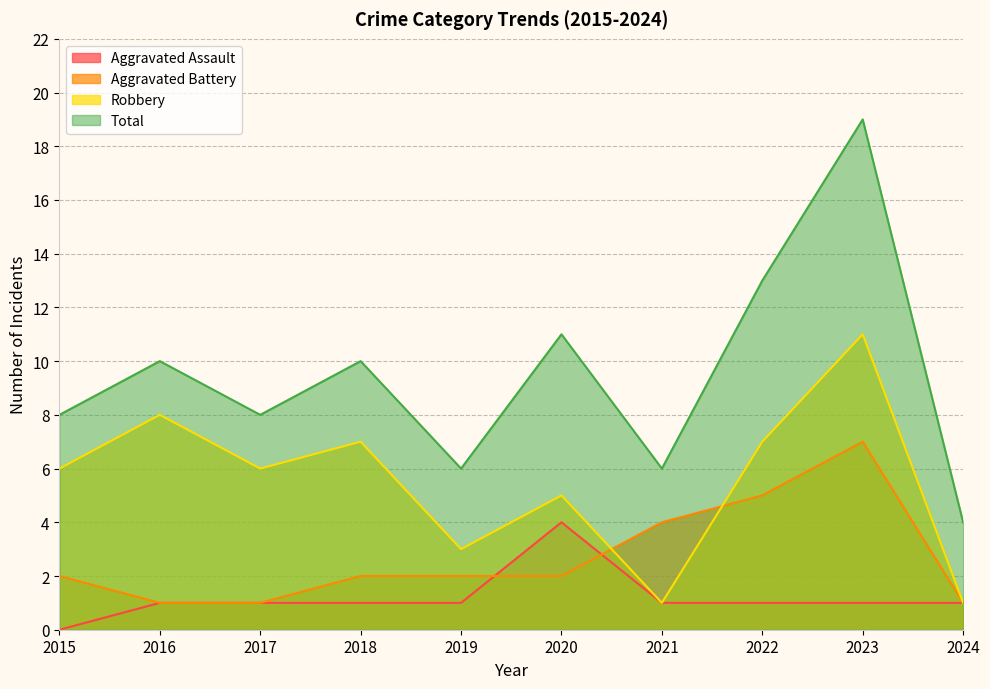

What is the total value across all series at 2018?

20